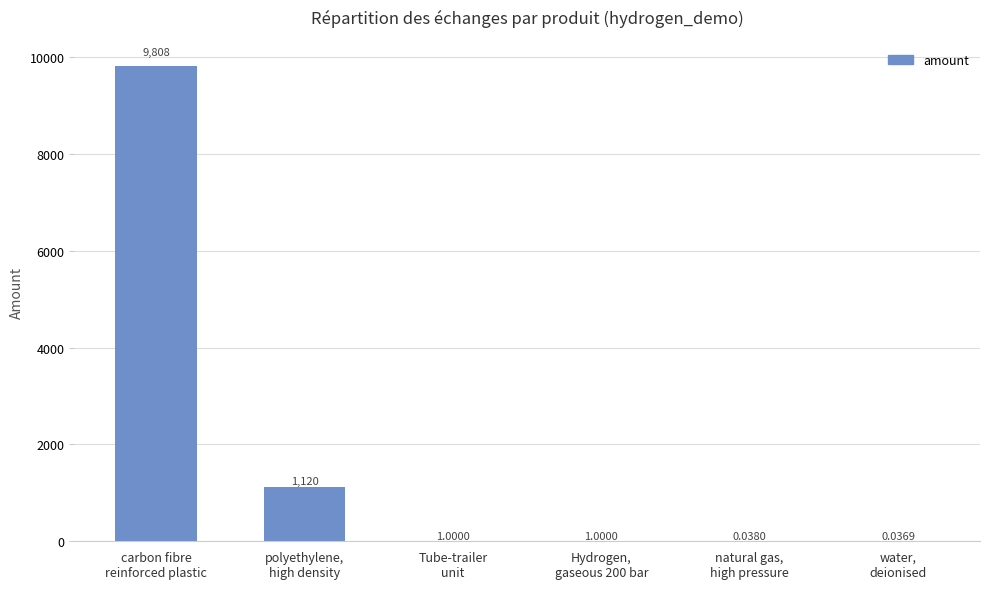

At which label does the data first exceed 1?

carbon fibre
reinforced plastic